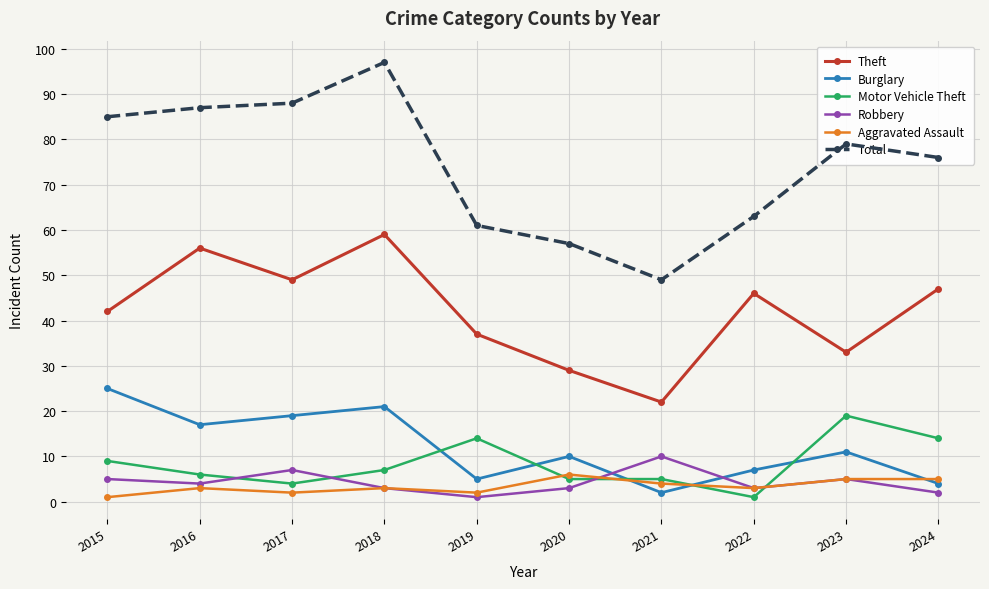

Where do Motor Vehicle Theft and Aggravated Assault first cross each other?

2019 and 2020